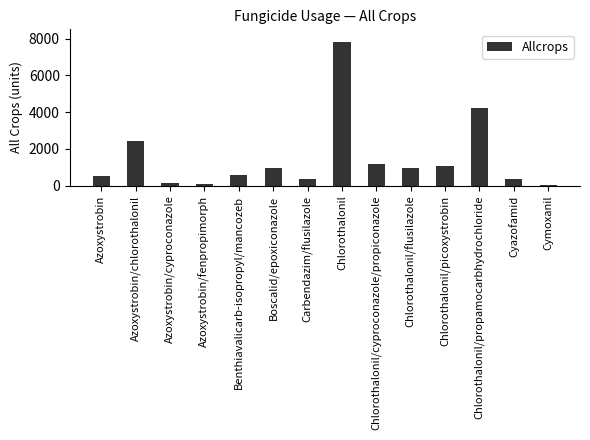

What is the change in value from Azoxystrobin/fenpropimorph to Chlorothalonil?

+7712